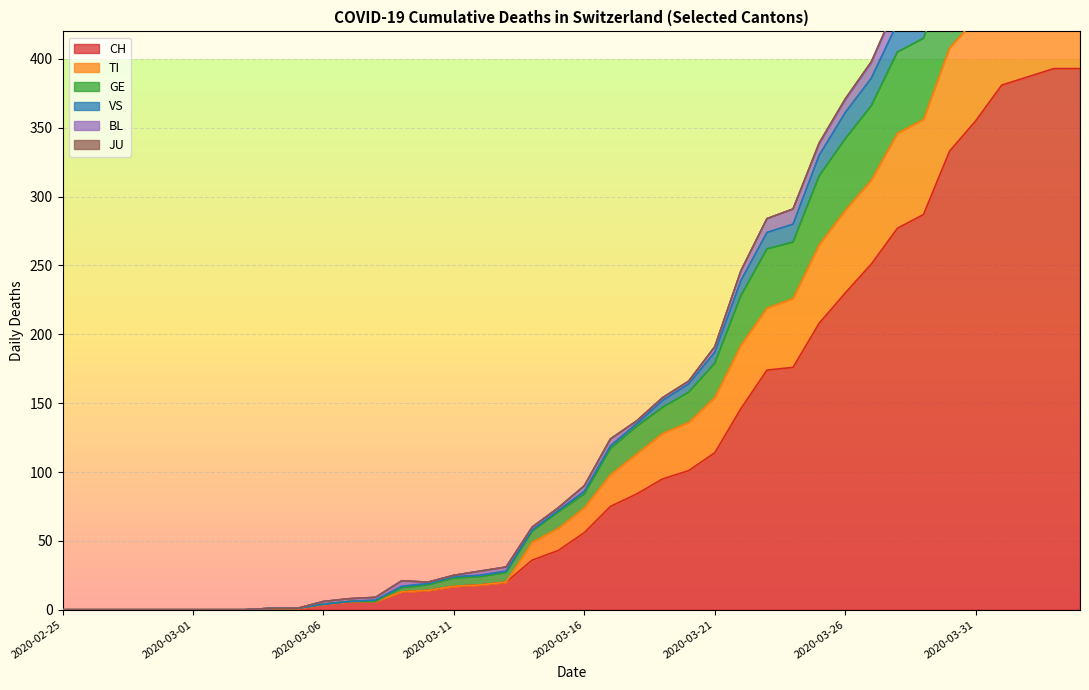

True or false: CH and TI intersect in this chart.

False